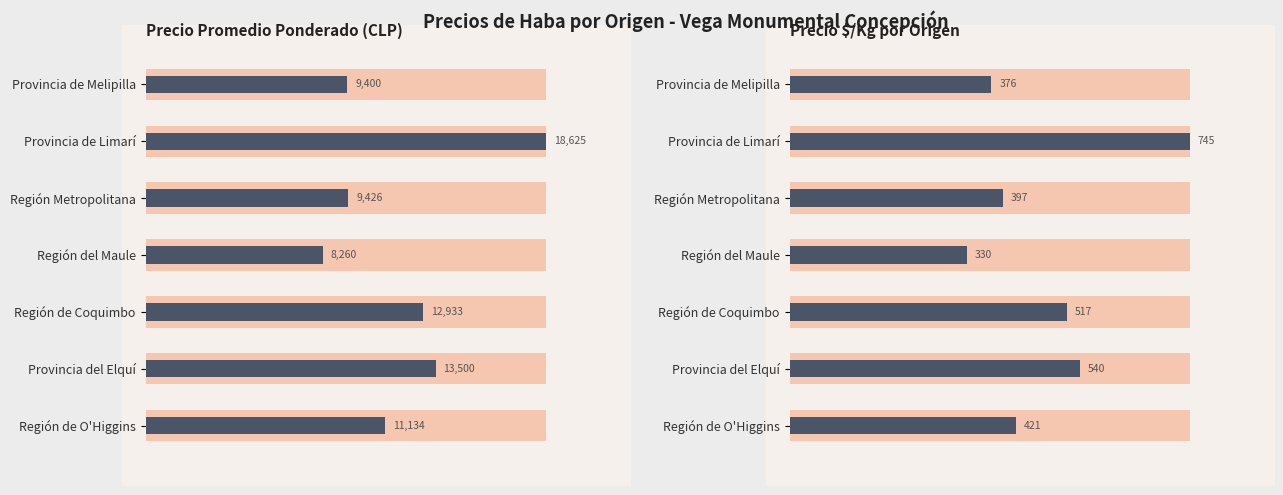

Between Provincia del Elquí and Región del Maule, which is larger?

Provincia del Elquí